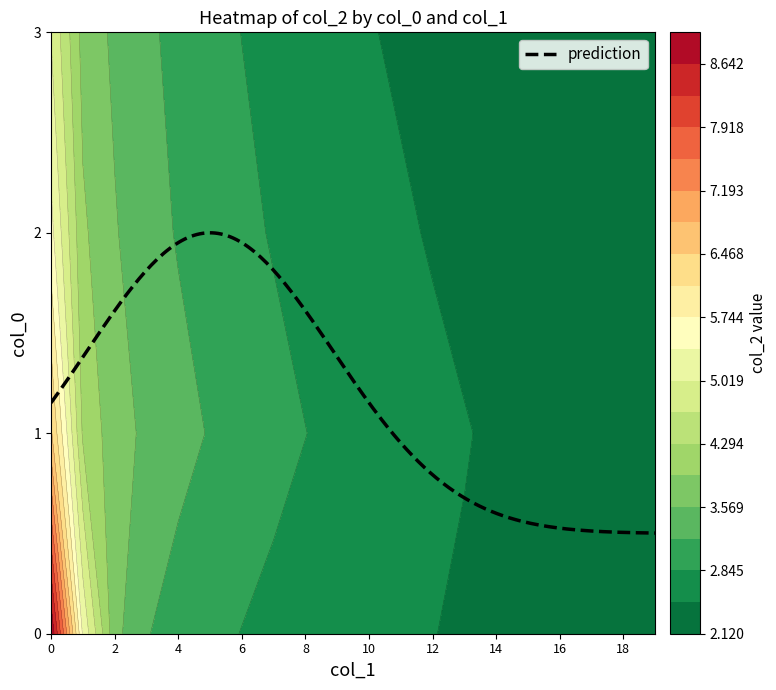

How many data points does each series have?

20